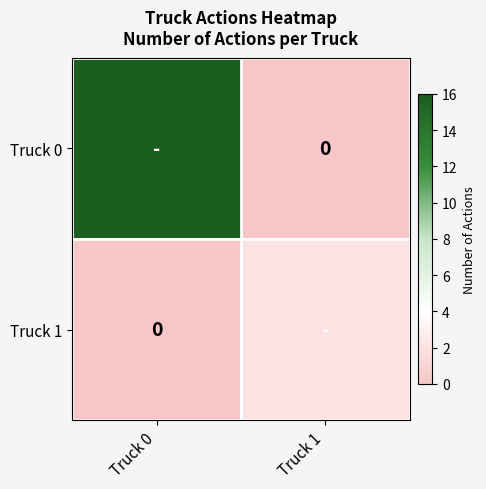

What is the difference between the highest and lowest values at Truck 0?

16